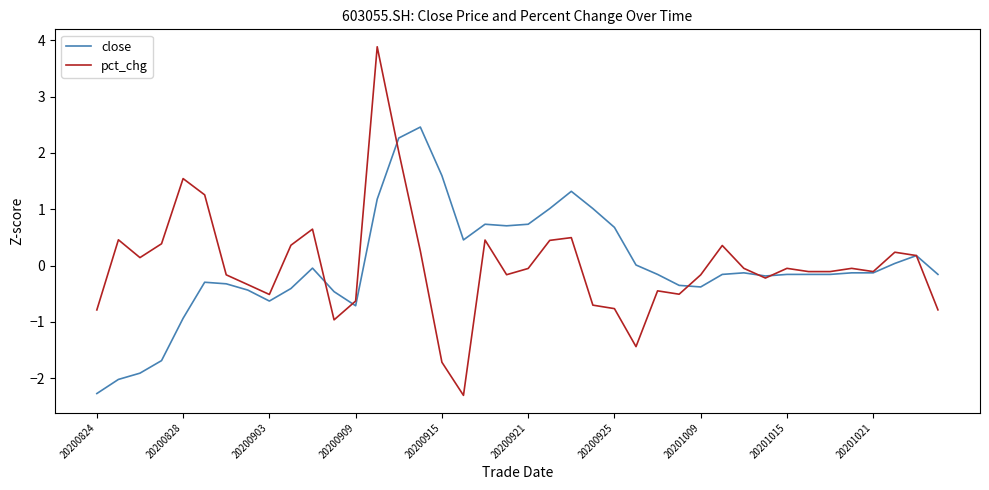

List the series in order of their peak value, lowest first.

close, pct_chg